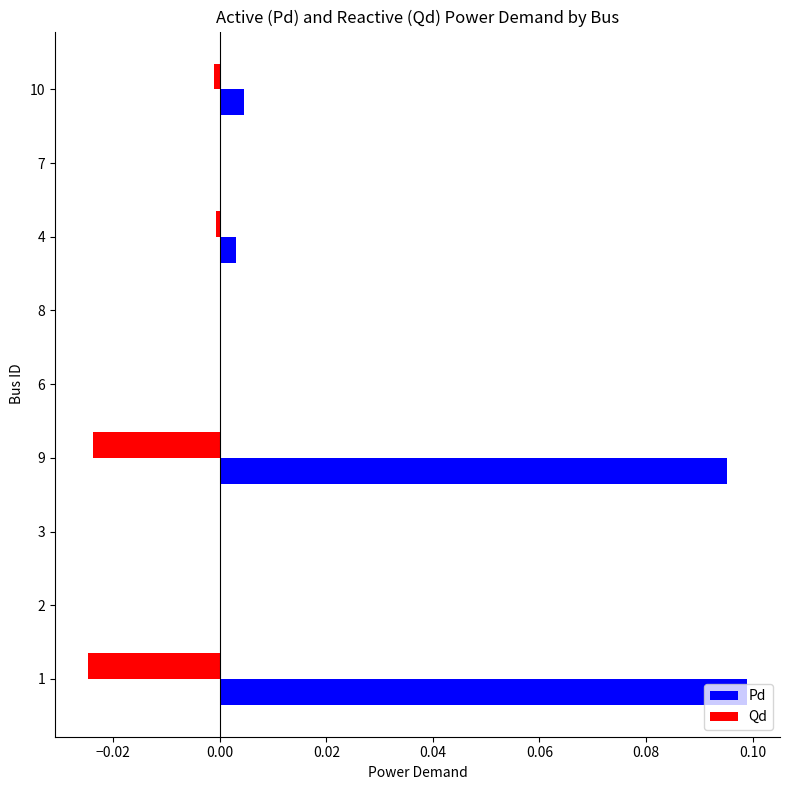

The Qd series shows -0.0 at 4. True or false?

True